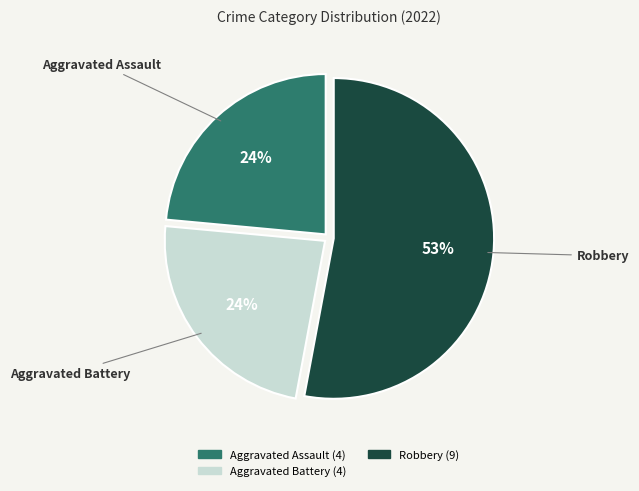

Does any single category account for the majority?

Yes